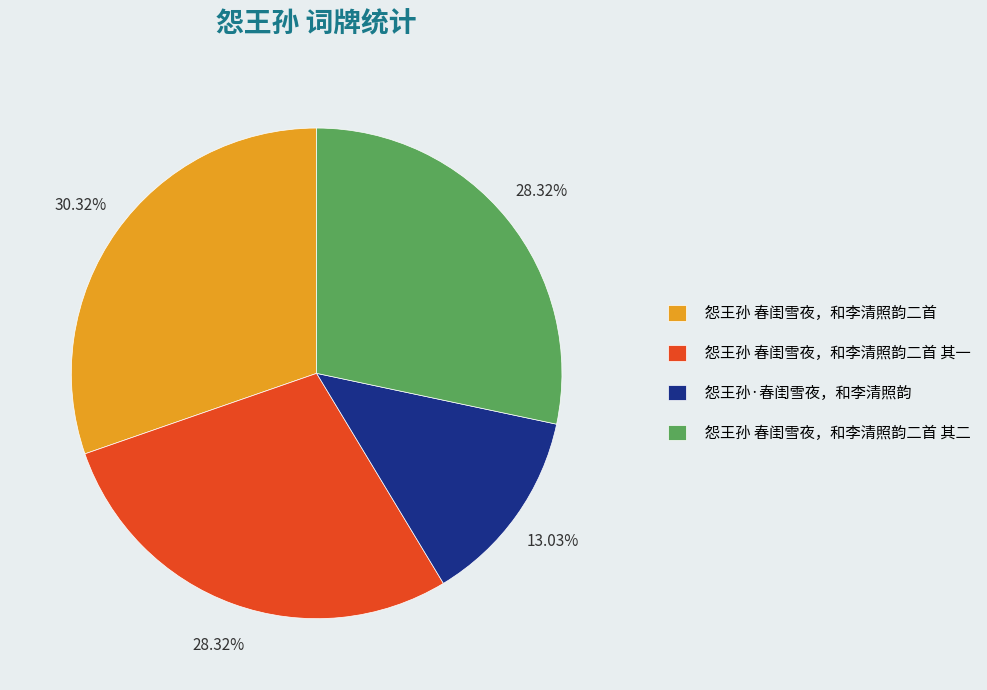

Is there a majority slice in this chart?

No